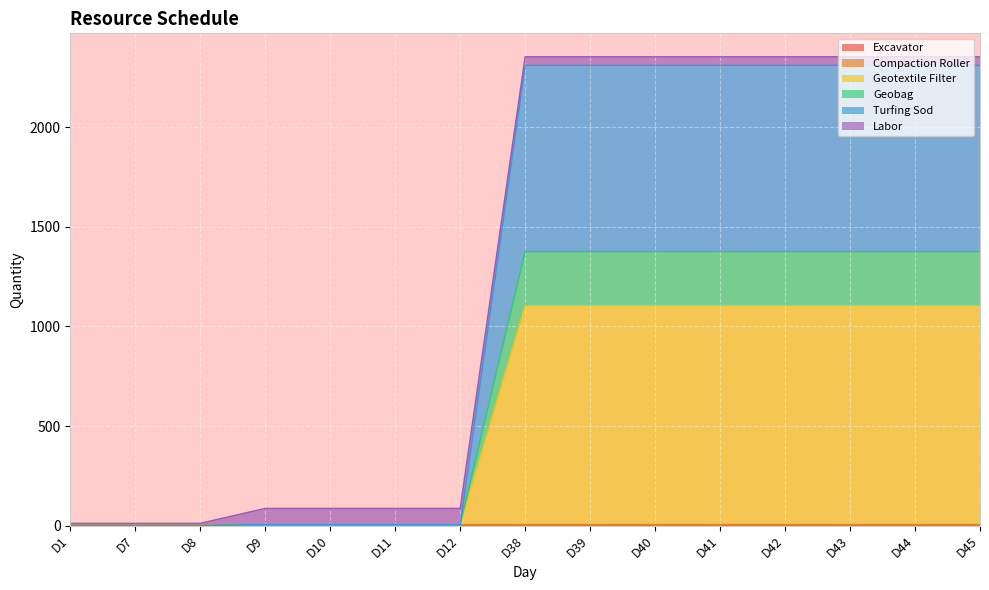

Does the chart display data point markers on the line(s)?

No